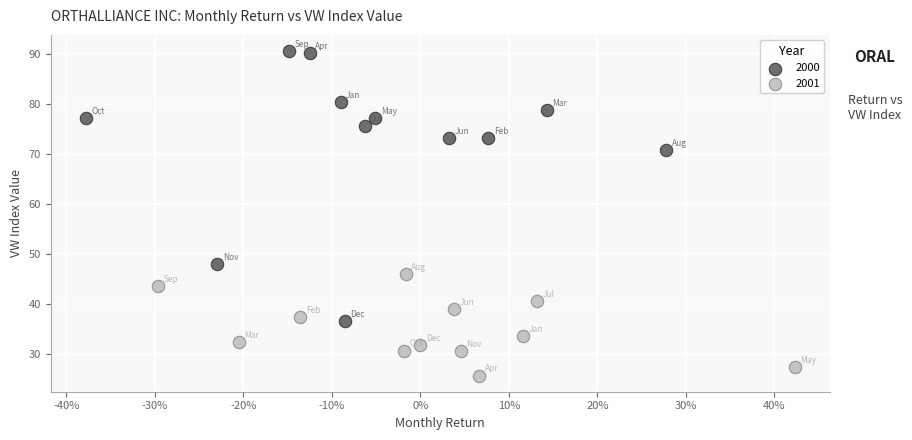

Which series contains the lowest Y value?

2001